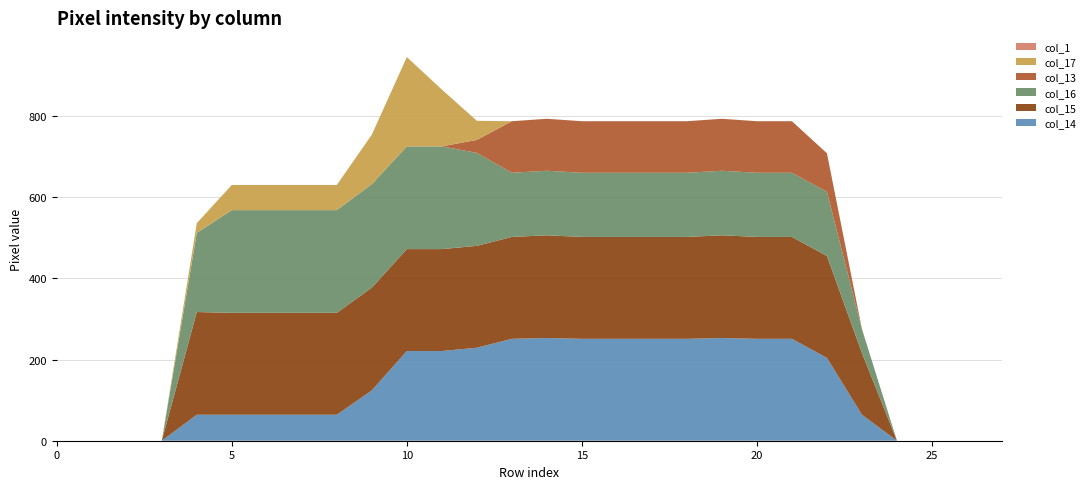

Reading left to right, transcribe all the data shown in this chart.

col_14: 0=0	1=0	2=0	3=0	4=64	5=64	6=64	7=64	8=64	9=124	10=221	11=221	12=229	13=251	14=253	15=251	16=251	17=251	18=251	19=253	20=251	21=251	22=204	23=64	24=0	25=0	26=0	27=0
col_15: 0=0	1=0	2=0	3=0	4=253	5=251	6=251	7=251	8=251	9=253	10=251	11=251	12=251	13=251	14=253	15=251	16=251	17=251	18=251	19=253	20=251	21=251	22=251	23=152	24=0	25=0	26=0	27=0
col_16: 0=0	1=0	2=0	3=0	4=195	5=253	6=253	7=253	8=253	9=255	10=253	11=253	12=229	13=158	14=159	15=158	16=158	17=158	18=158	19=159	20=158	21=158	22=158	23=59	24=0	25=0	26=0	27=0
col_13: 0=0	1=0	2=0	3=0	4=0	5=0	6=0	7=0	8=0	9=0	10=0	11=0	12=32	13=127	14=128	15=127	16=127	17=127	18=127	19=128	20=127	21=127	22=95	23=0	24=0	25=0	26=0	27=0
col_17: 0=0	1=0	2=0	3=0	4=24	5=62	6=62	7=62	8=62	9=122	10=220	11=140	12=47	13=0	14=0	15=0	16=0	17=0	18=0	19=0	20=0	21=0	22=0	23=0	24=0	25=0	26=0	27=0
col_1: 0=0	1=0	2=0	3=0	4=0	5=0	6=0	7=0	8=0	9=0	10=0	11=0	12=0	13=0	14=0	15=0	16=0	17=0	18=0	19=0	20=0	21=0	22=0	23=0	24=0	25=0	26=0	27=0